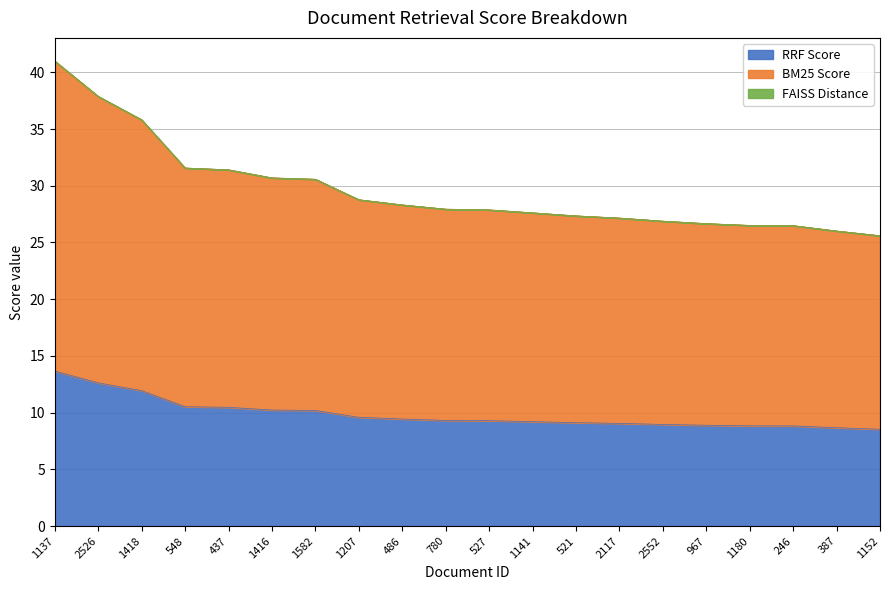

Between 1582 and 967, which series saw the biggest shift?

BM25 Score